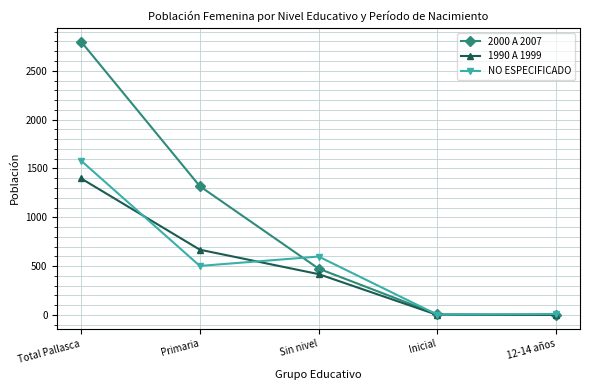

The NO ESPECIFICADO series shows 598 at Sin nivel. True or false?

True